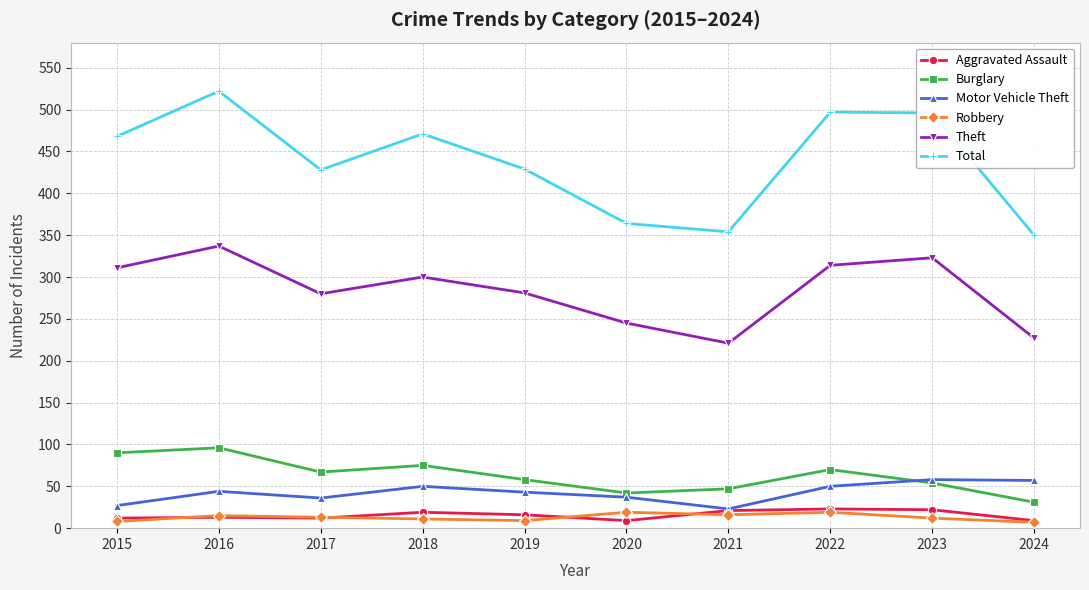

What is the maximum value for Burglary?

96